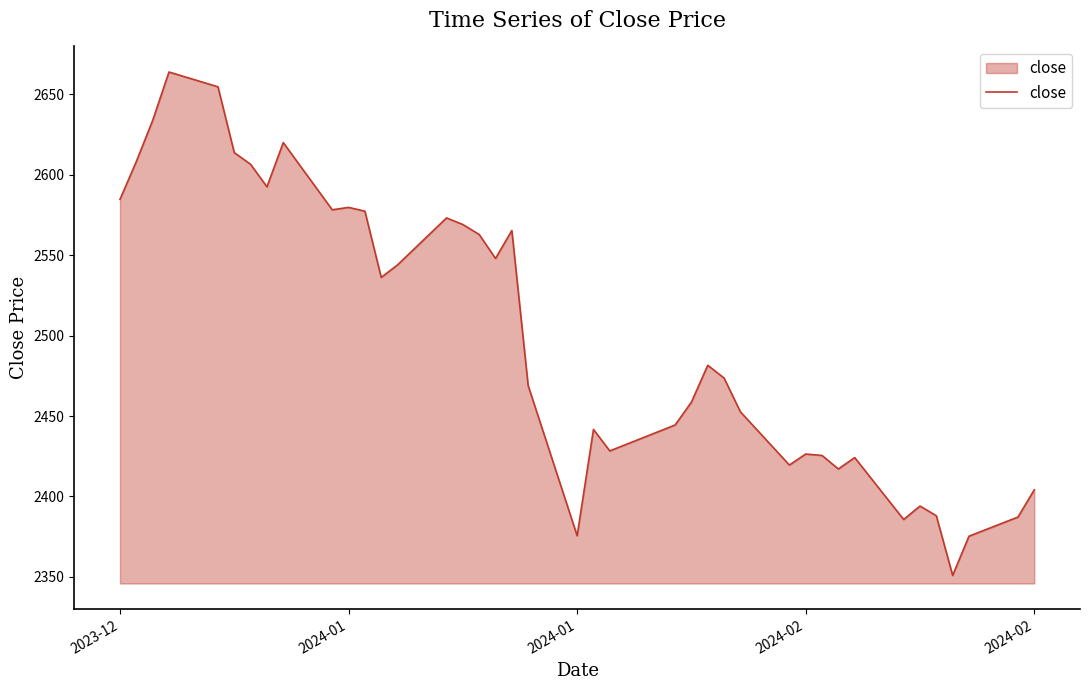

What is the difference between the maximum and minimum values?

313.1